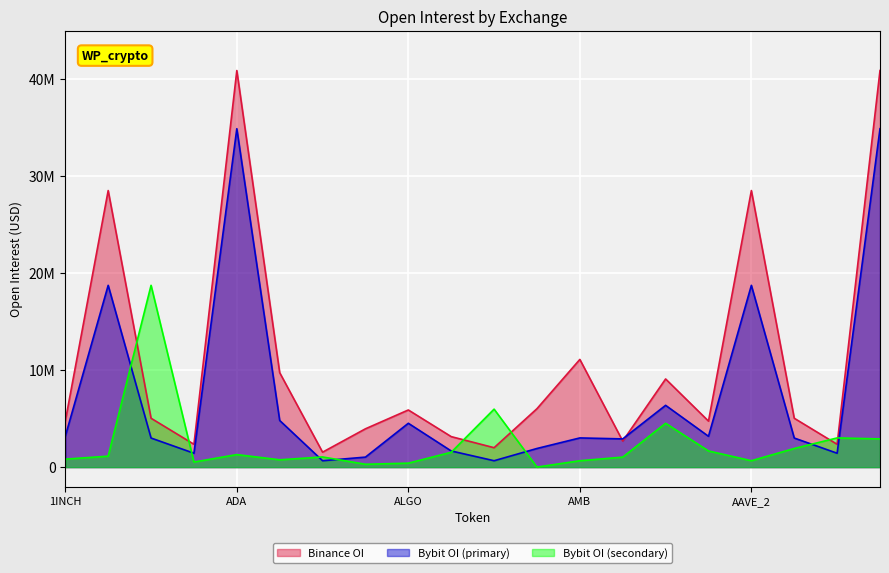

What is the average value of the Binance_OI series?

10904630